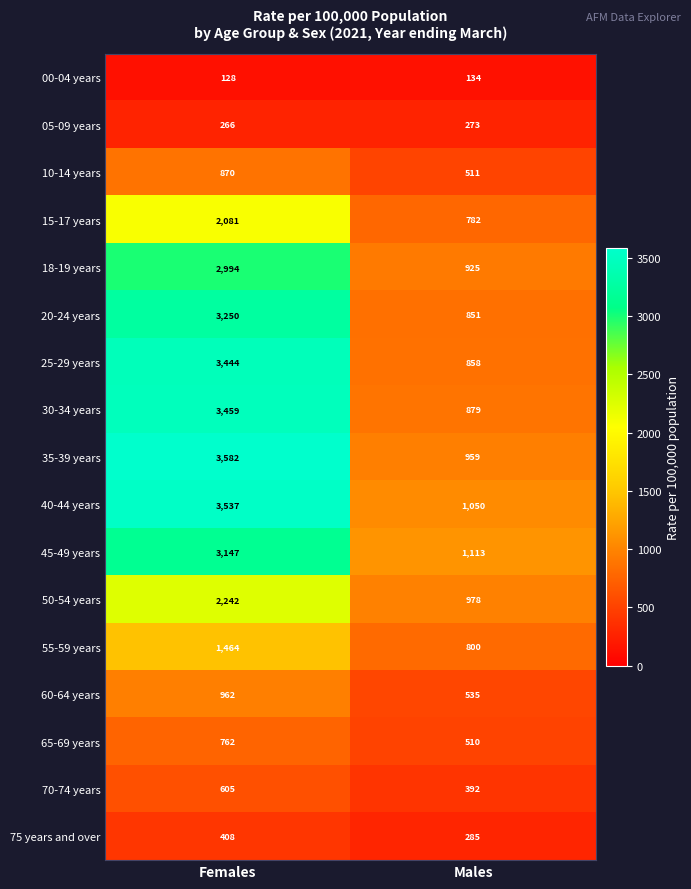

What is the lowest value of the 60-64 years series?

535